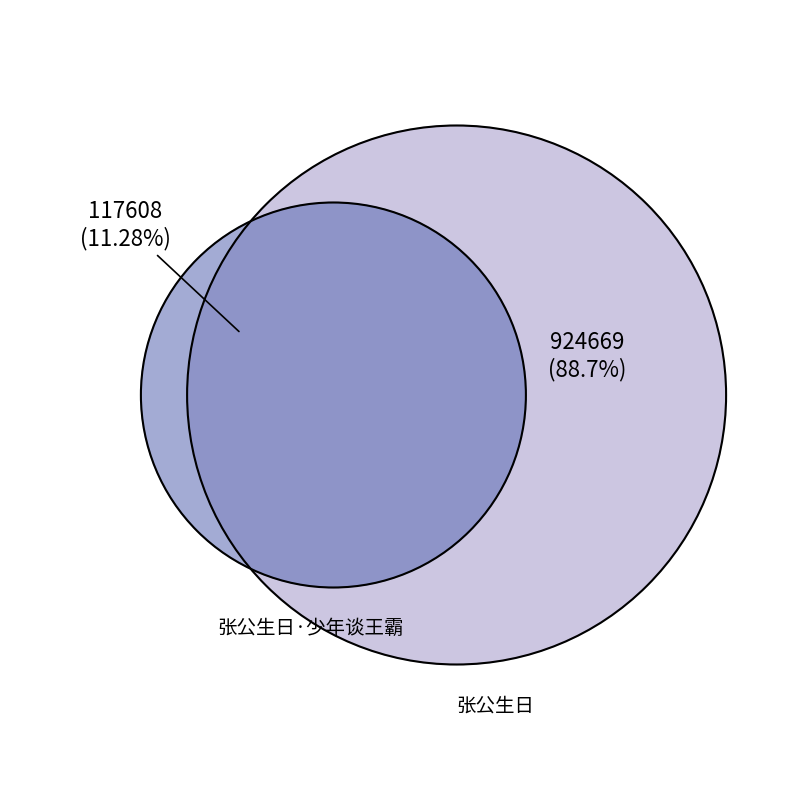

Approximately how many times larger is the value at 张公生日 compared to 张公生日·少年谈王霸?

7.9